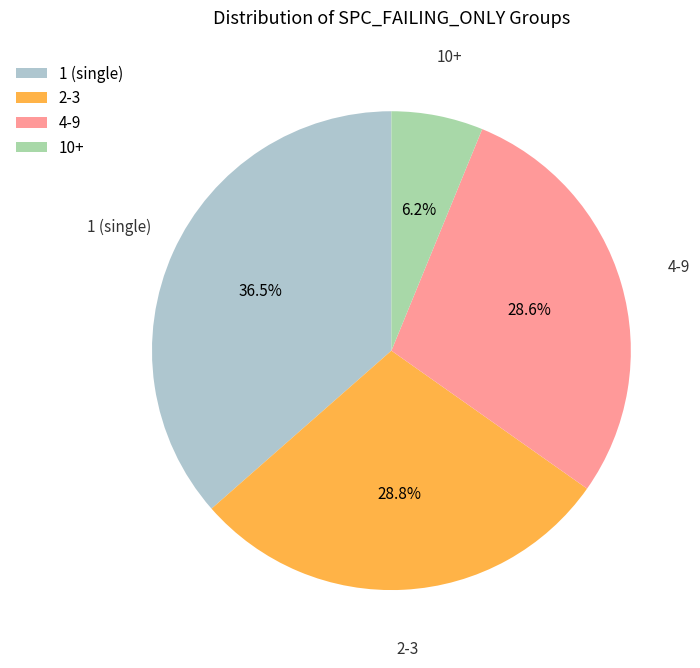

What is the smallest slice in the pie chart?

10+